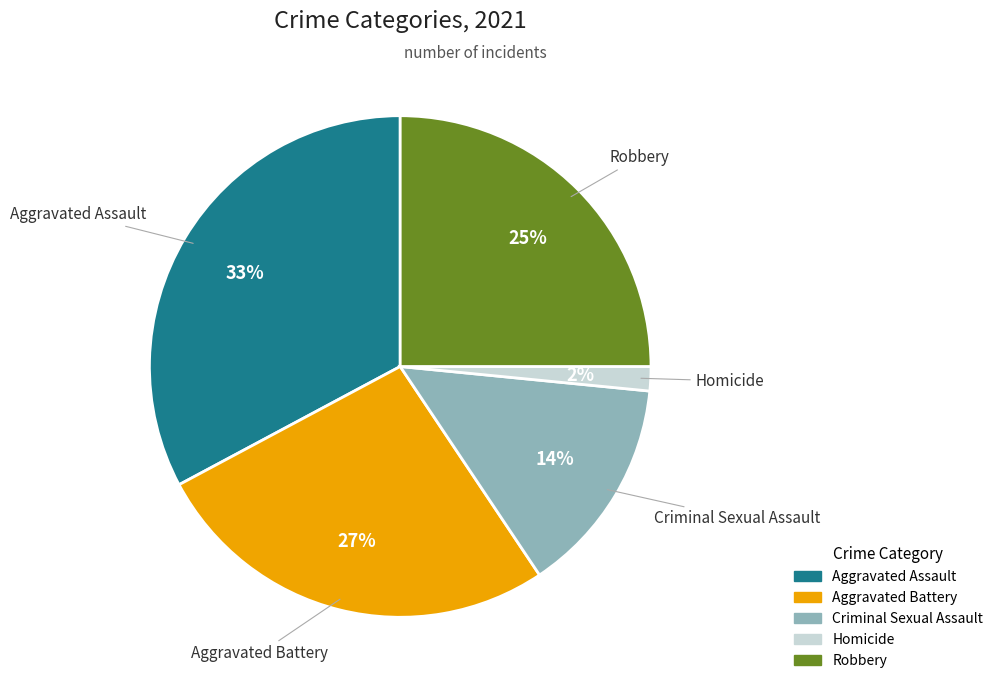

Which category has the biggest portion of the pie?

Aggravated Assault